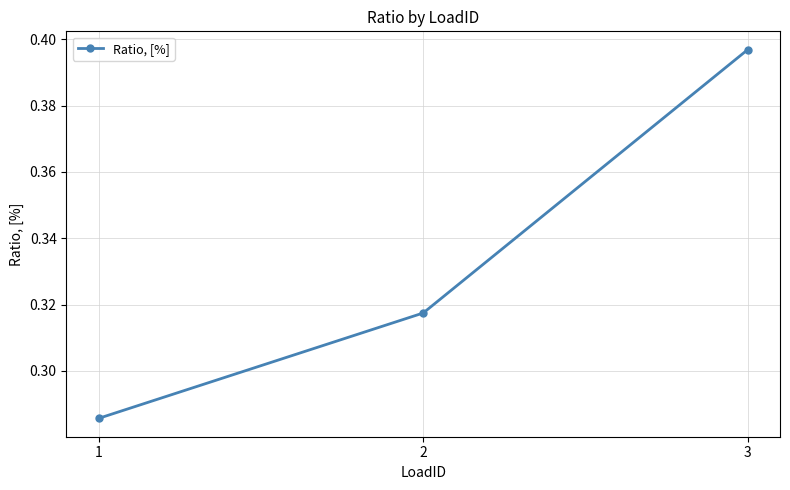

How many data points does each series have?

3